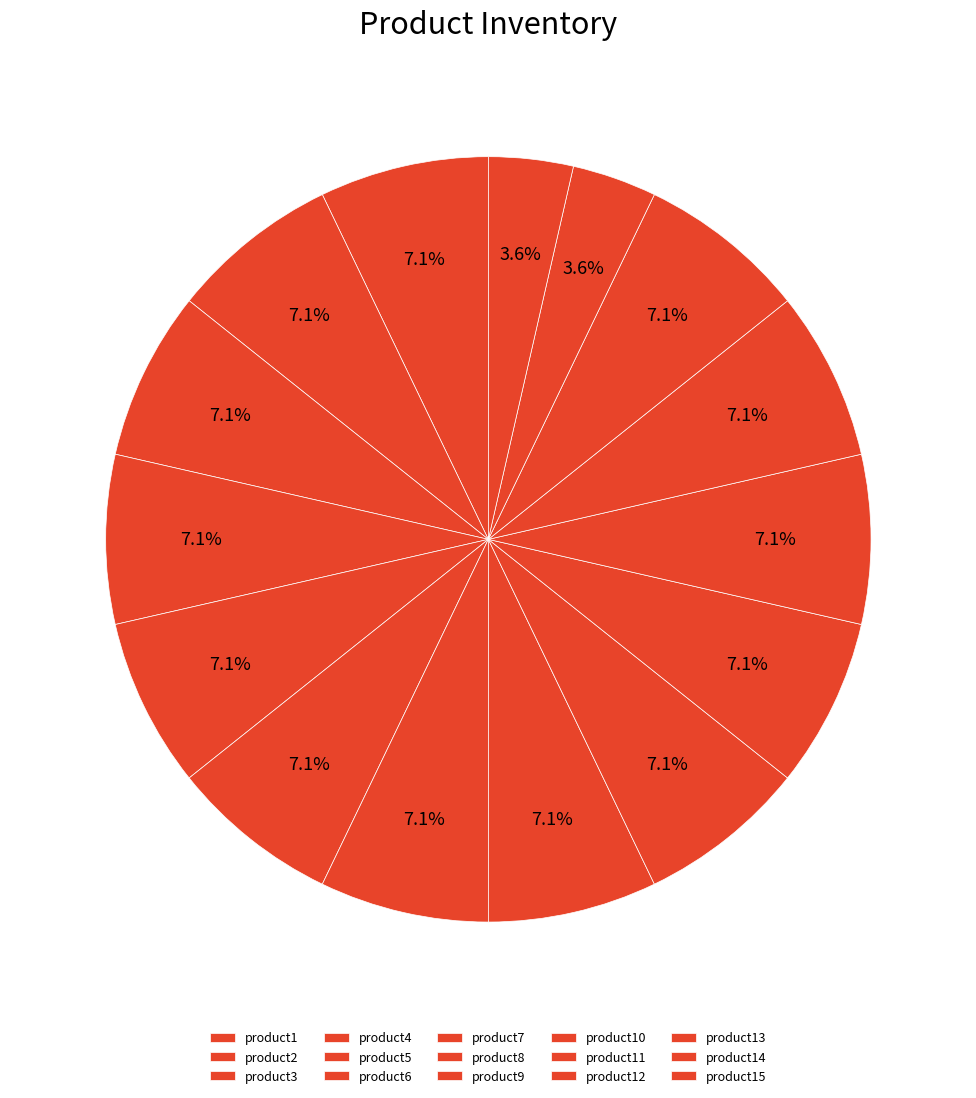

To the nearest percent, what is the difference between the product15 and product8 slice percentages?

4%